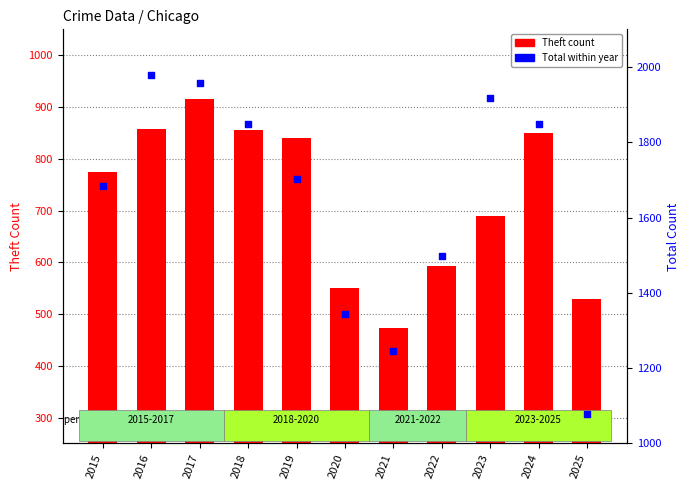

Which series contains the highest Y value?

Total within year